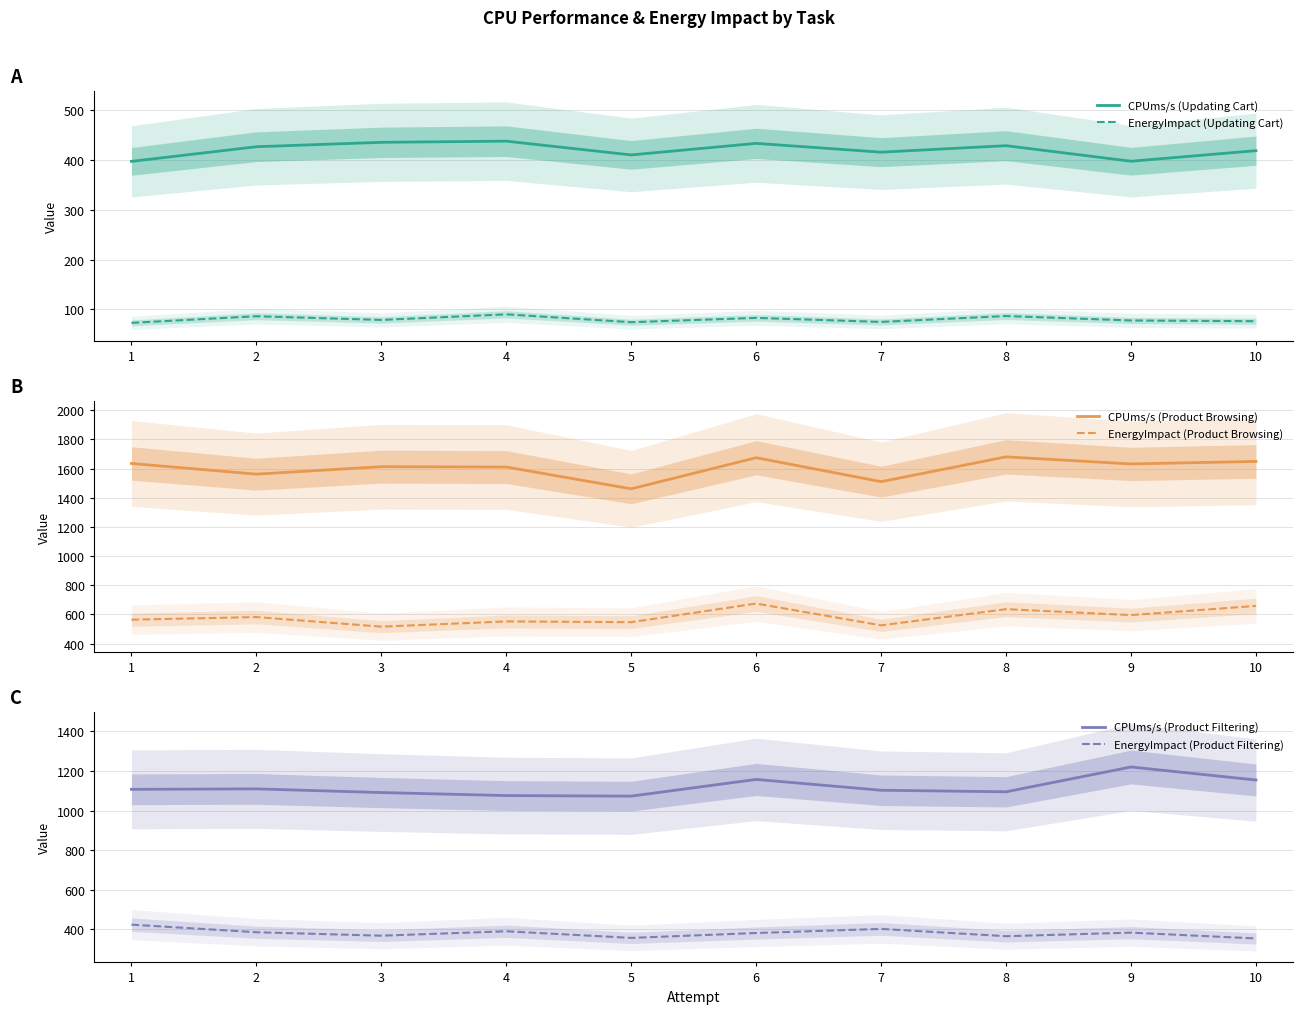

Is the value of CPUms/s (Product Filtering) at 3 greater than the value of CPUms/s (Product Browsing) at 6?

No